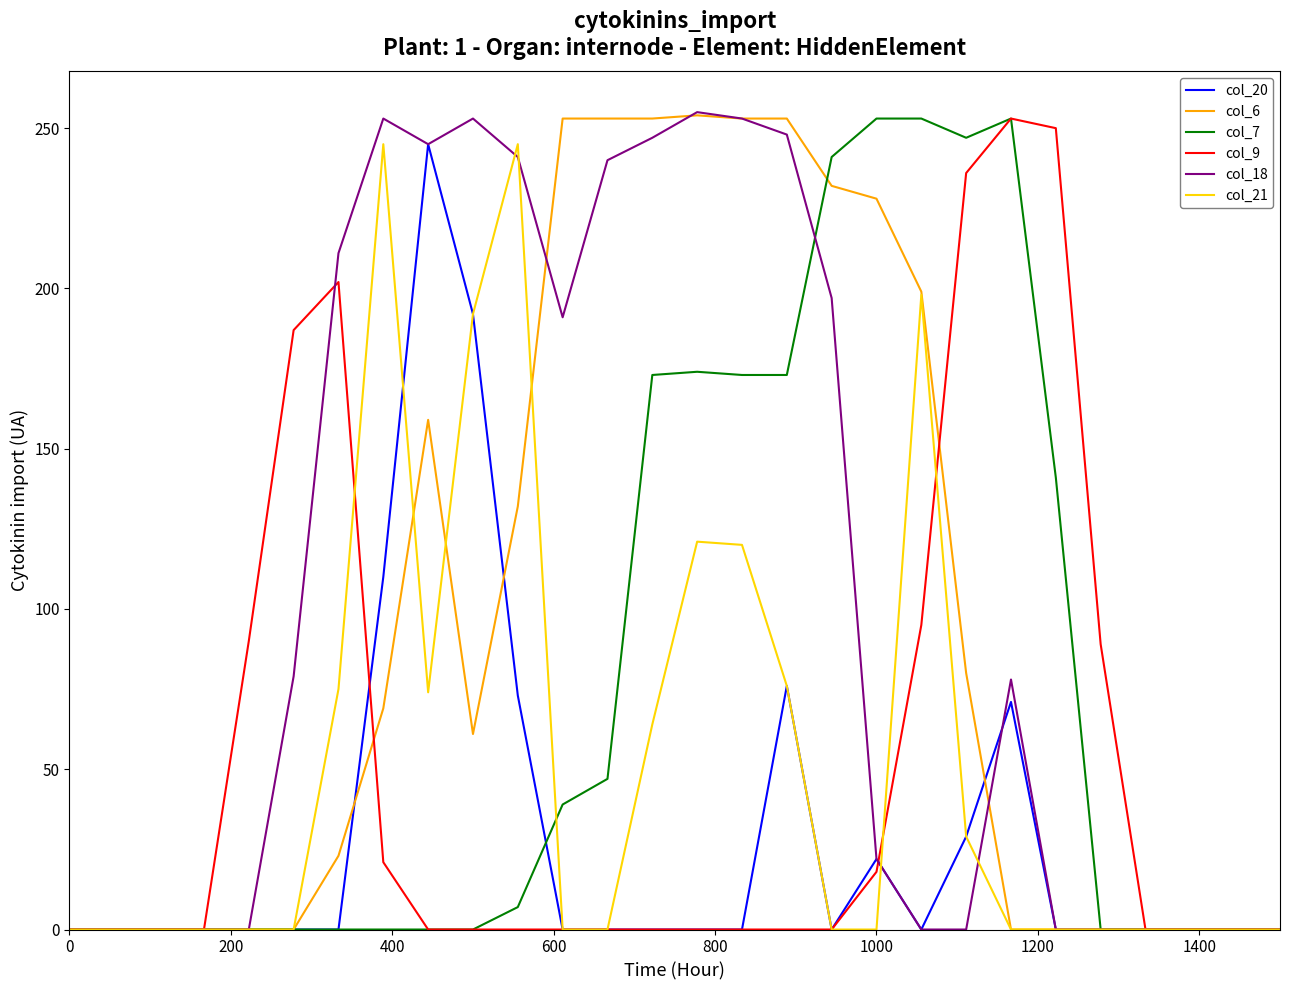

Which series has the largest total across all categories?

col_18